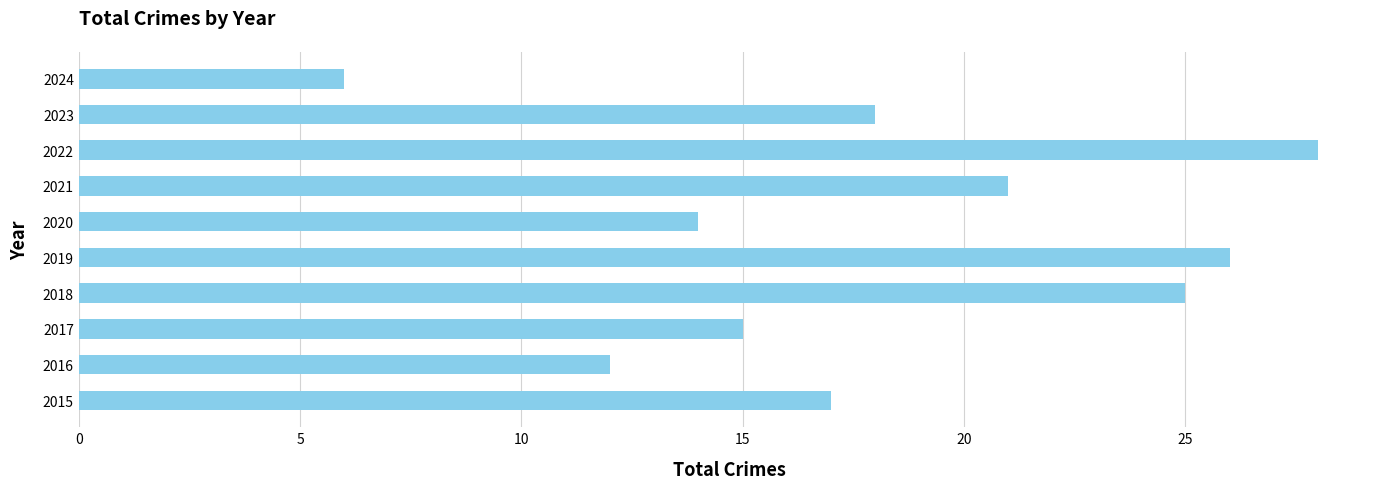

True or false: the data shows 43 at 2019.

False